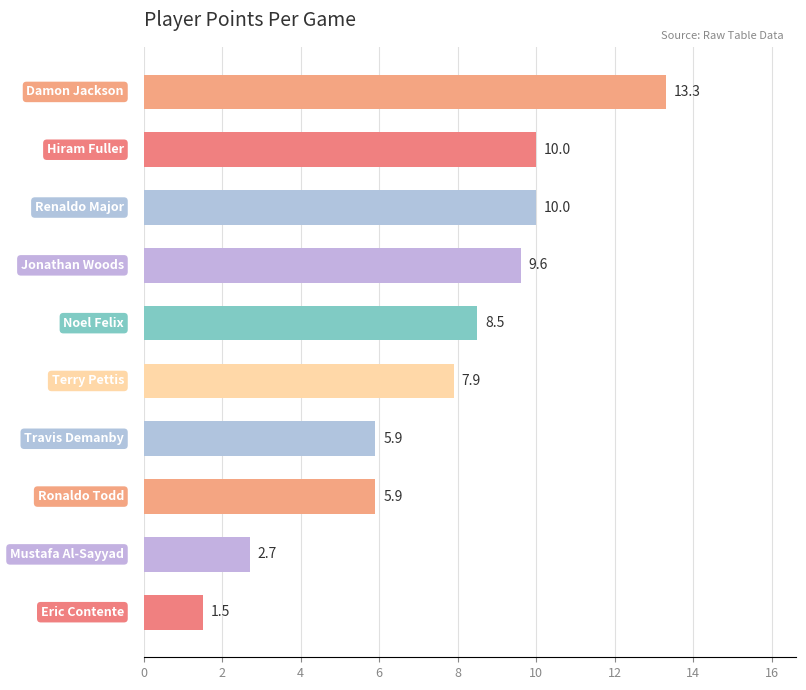

What is the difference between the maximum and minimum values?

11.8